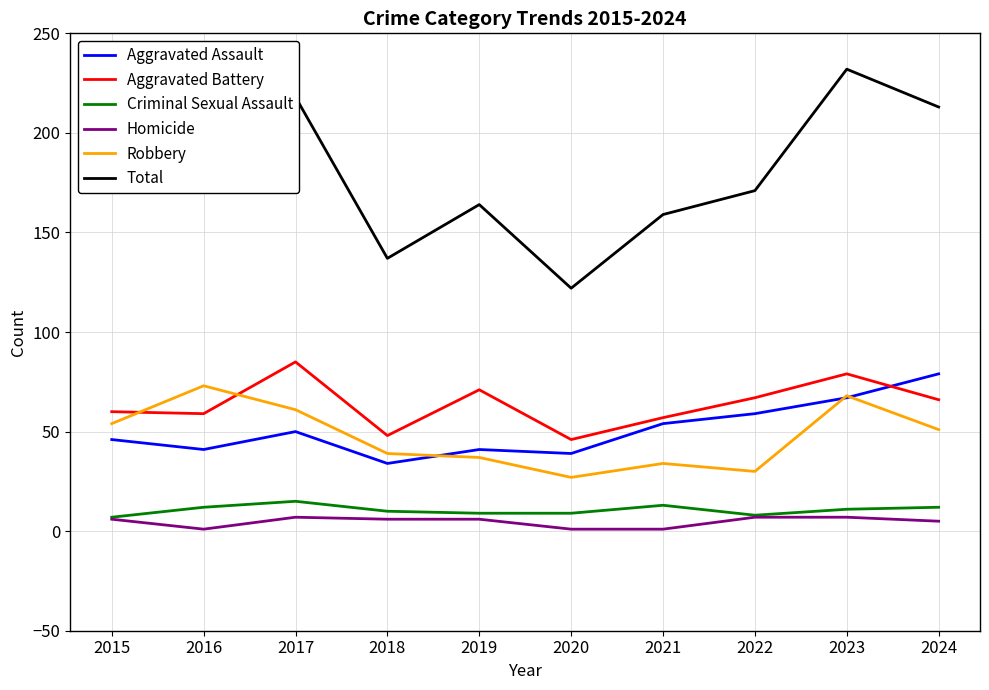

How many categories are shown in the chart?

10